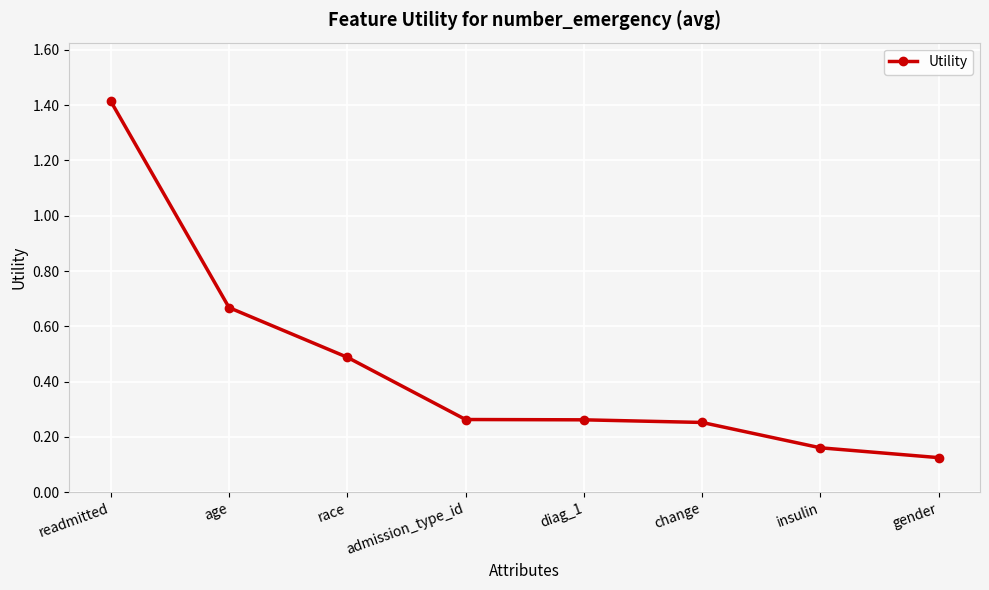

Does the chart have visible grid lines?

Yes